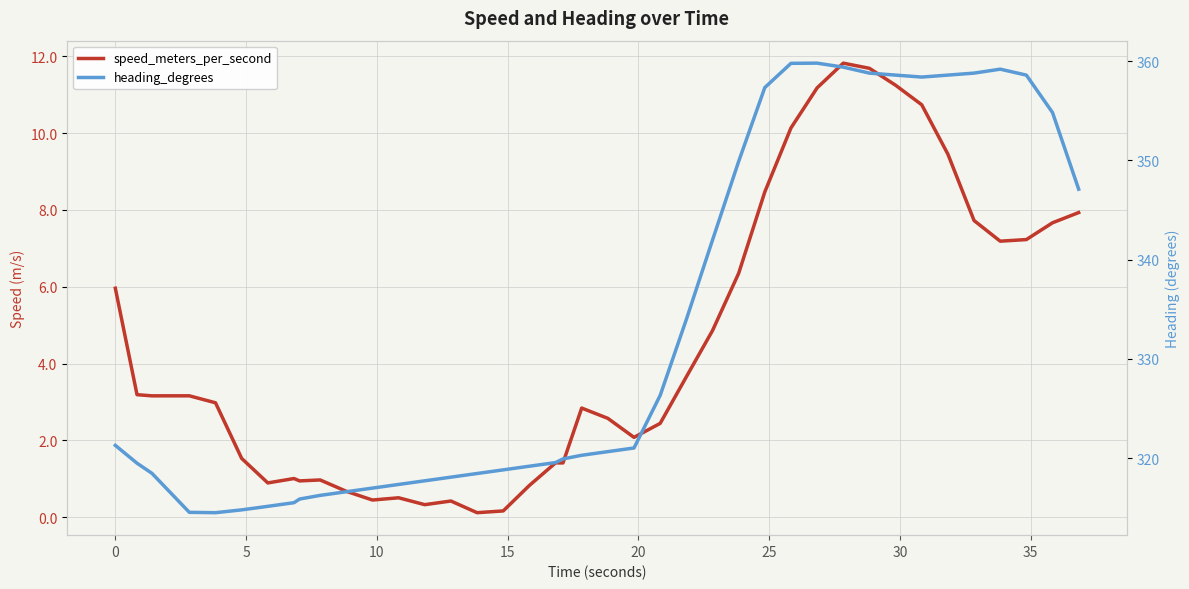

Reading right to left, list all the values displayed in this chart.

speed_meters_per_second: 7.9	7.7	7.2	7.2	7.7	9.5	10.7	11.2	11.7	11.8	11.2	10.1	8.5	6.3	4.9	3.7	2.4	2.1	2.6	2.8	1.4	1.4	0.8	0.2	0.1	0.4	0.3	0.5	0.5	0.7	1.0	0.9	1.0	0.9	1.5	3.0	3.2	3.2	3.2	6.0
heading_degrees: 347.1	354.8	358.6	359.2	358.8	358.6	358.4	358.6	358.8	359.4	359.8	359.8	357.3	349.9	342.0	334.0	326.3	321.0	320.6	320.3	319.9	319.5	319.2	318.8	318.4	318.1	317.7	317.3	317.0	316.6	316.2	315.9	315.5	315.1	314.8	314.5	314.5	318.5	319.5	321.3